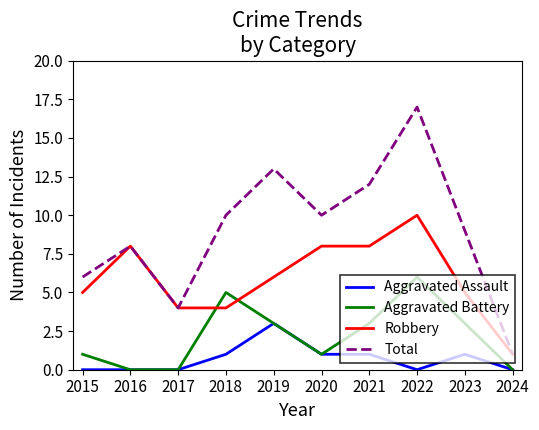

What is the difference between the second highest and second lowest values in the Aggravated Battery series?

5